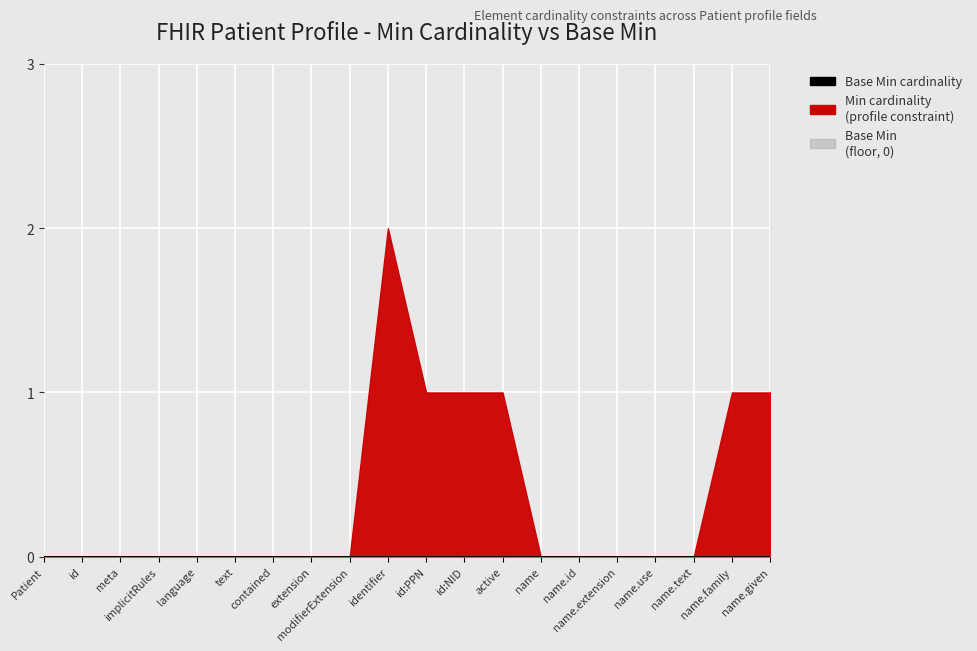

At which category is the sum across all series the highest?

Patient.identifier